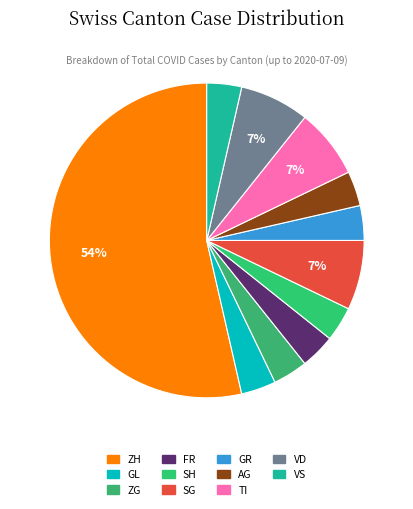

Count the number of slices in the pie.

11